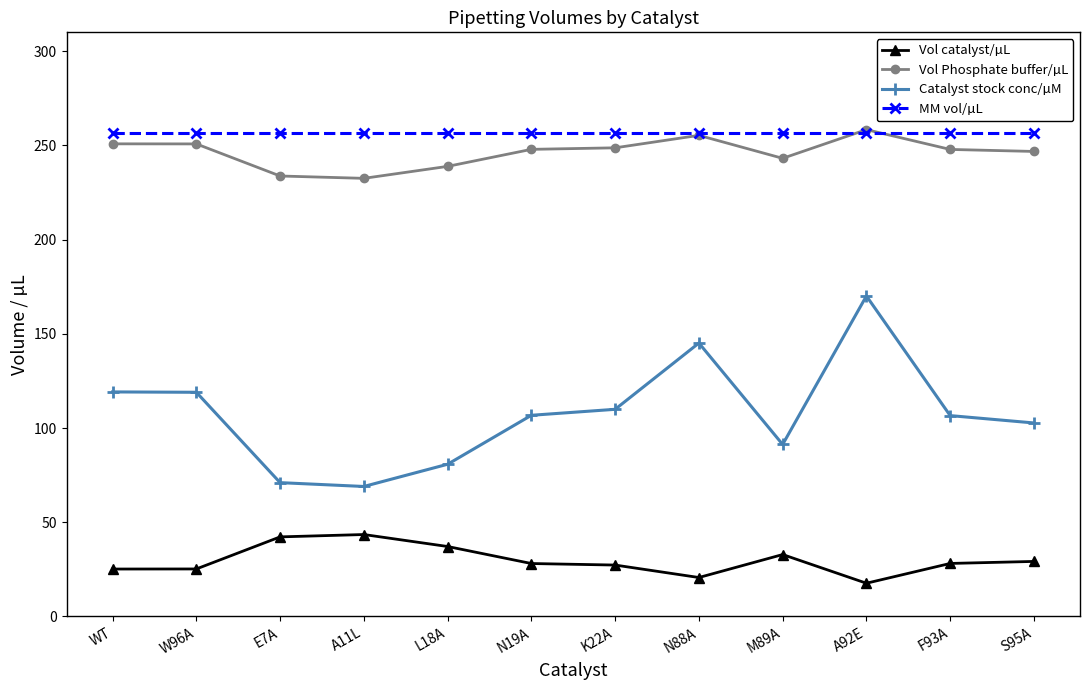

True or false: Vol catalyst/µL and Vol Phosphate buffer/µL intersect in this chart.

False